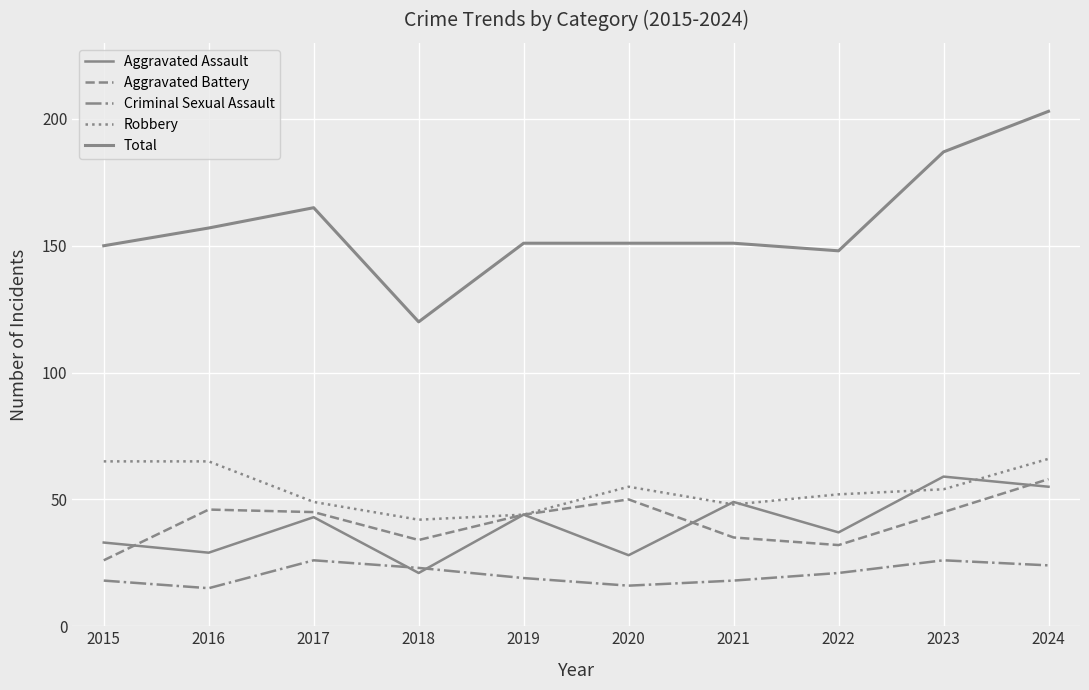

What is the value of the Total point at the 2nd from the left?

157